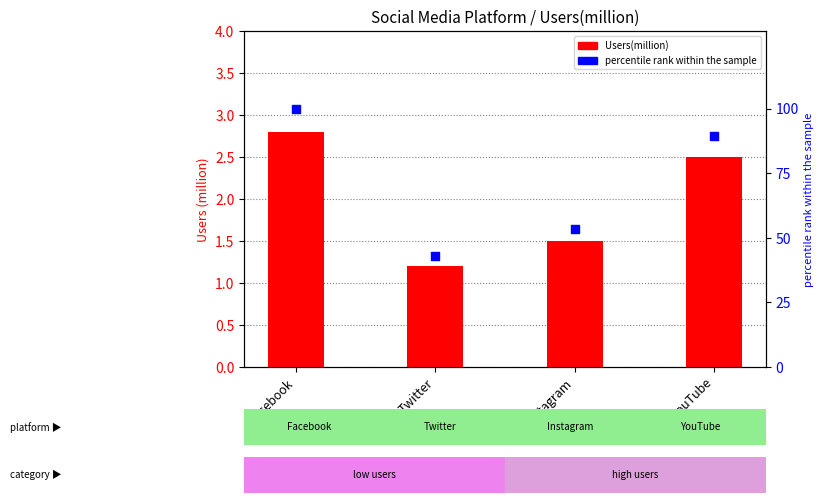

What are all the series names shown in the legend?

Users(million), percentile rank within the sample